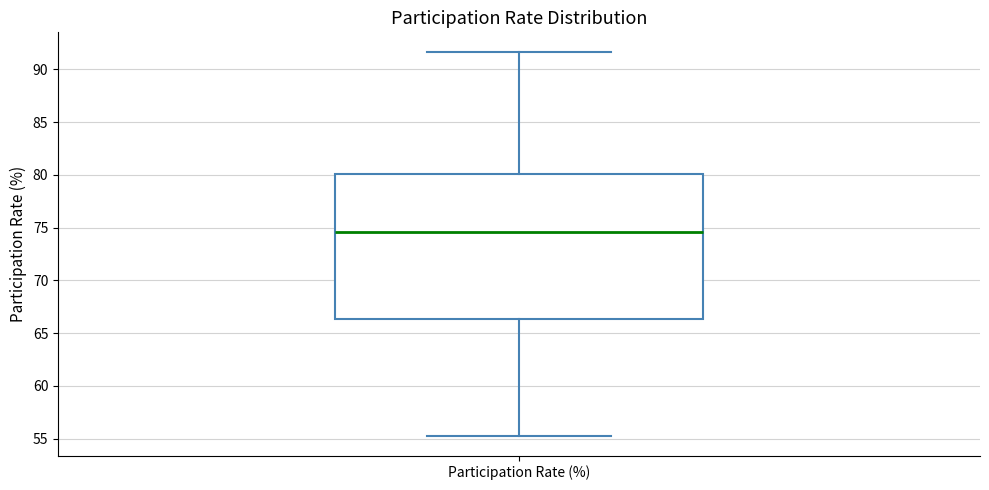

Read this box plot against the y-axis: the position of the median line, the range covered by the box, and the ends of both whiskers. The values are not printed on the chart, so give them approximately, as read against the axis.

median 74.5, box 66.5 to 80.0, whiskers 55.0 to 91.5